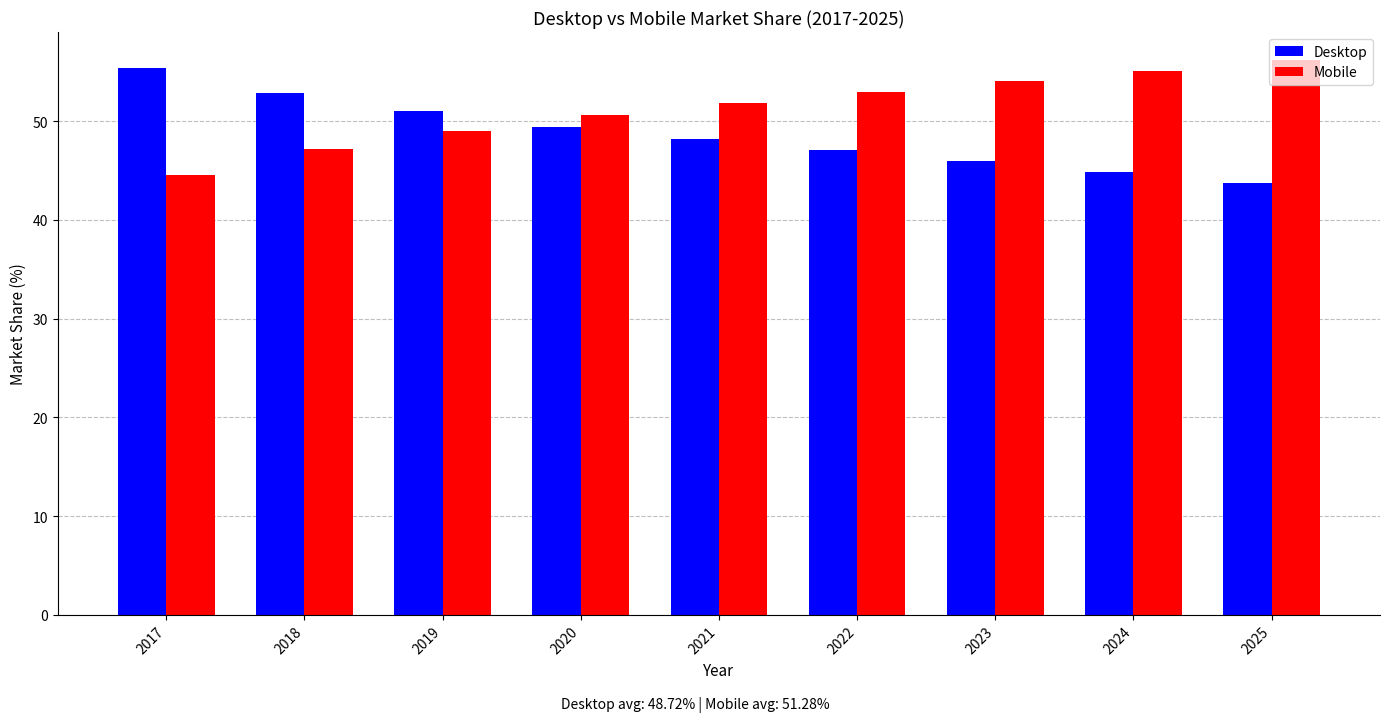

What is the approximate value of Desktop at 2020?

49.4